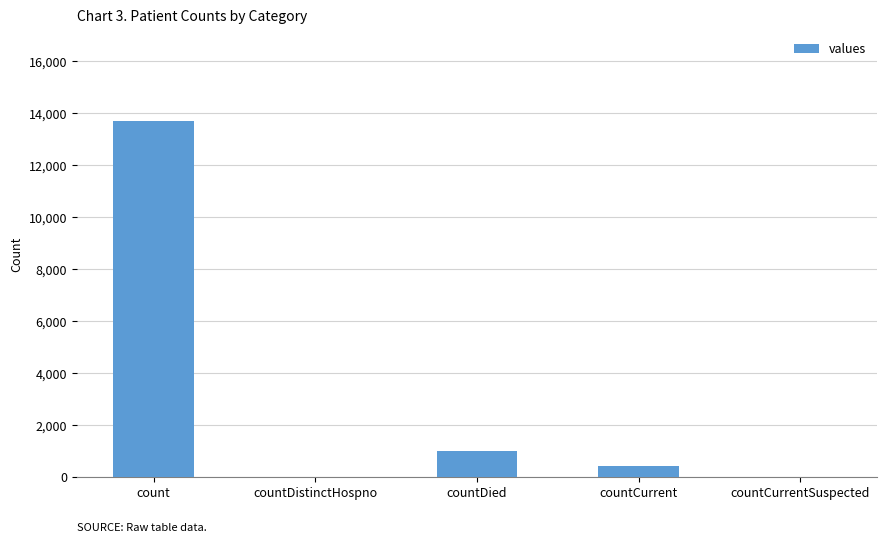

Count the number of data series in this chart.

1